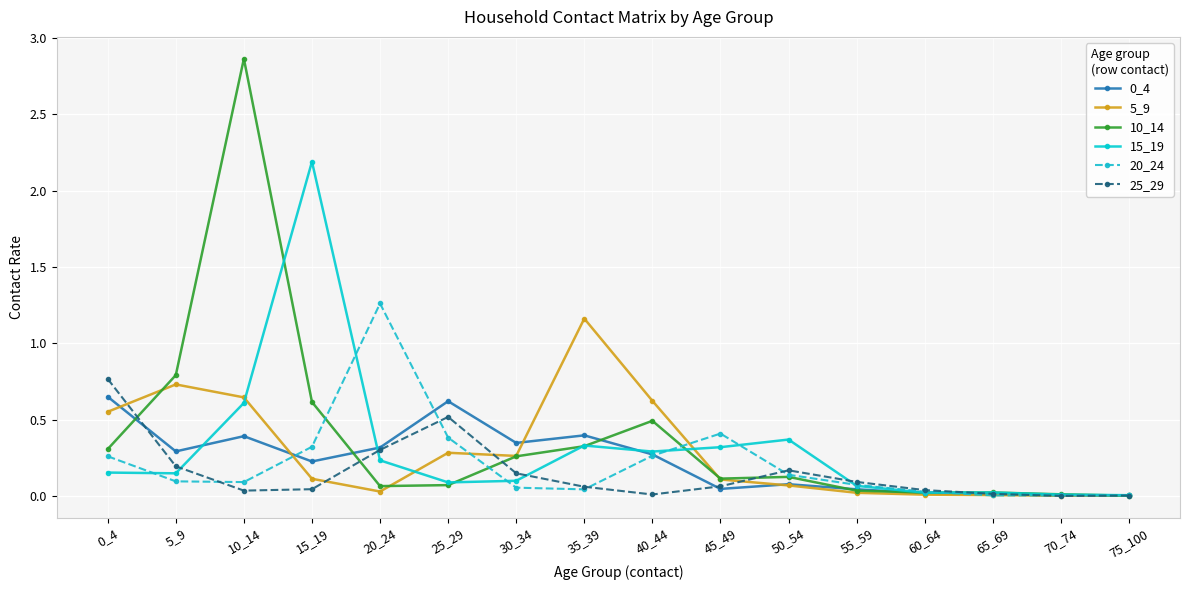

Where is the first local maximum for 5_9?

5_9